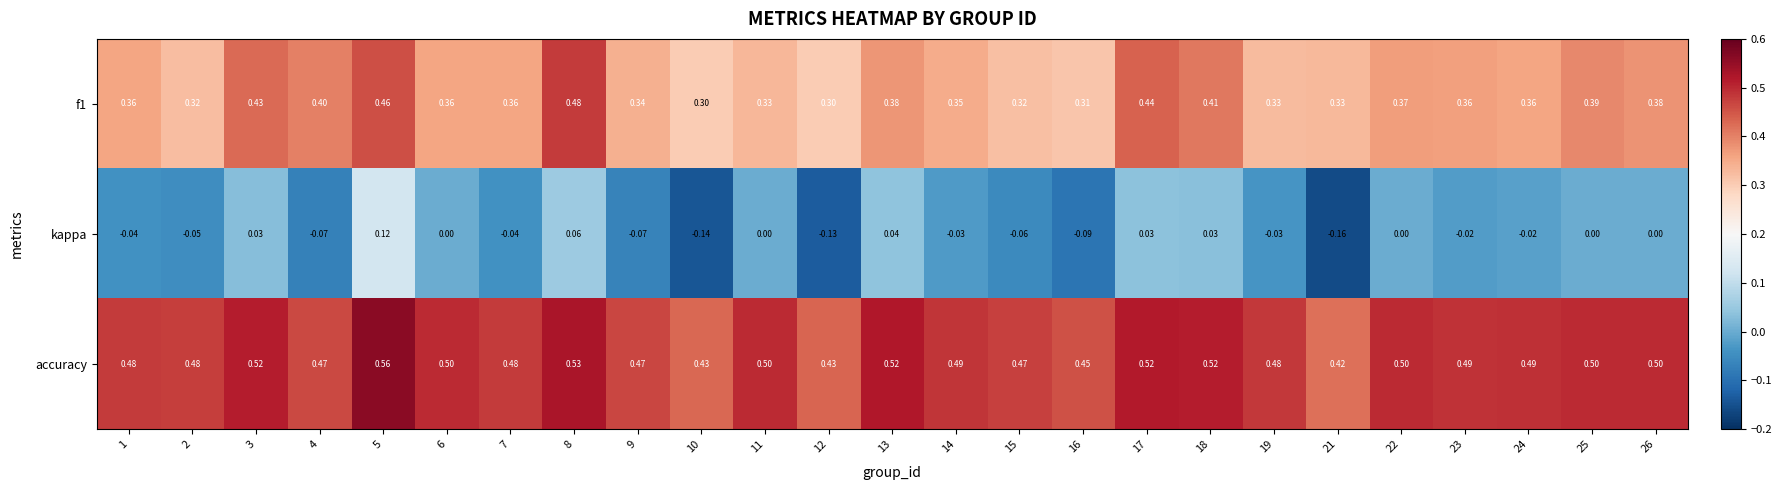

Which series has the largest total across all categories?

accuracy